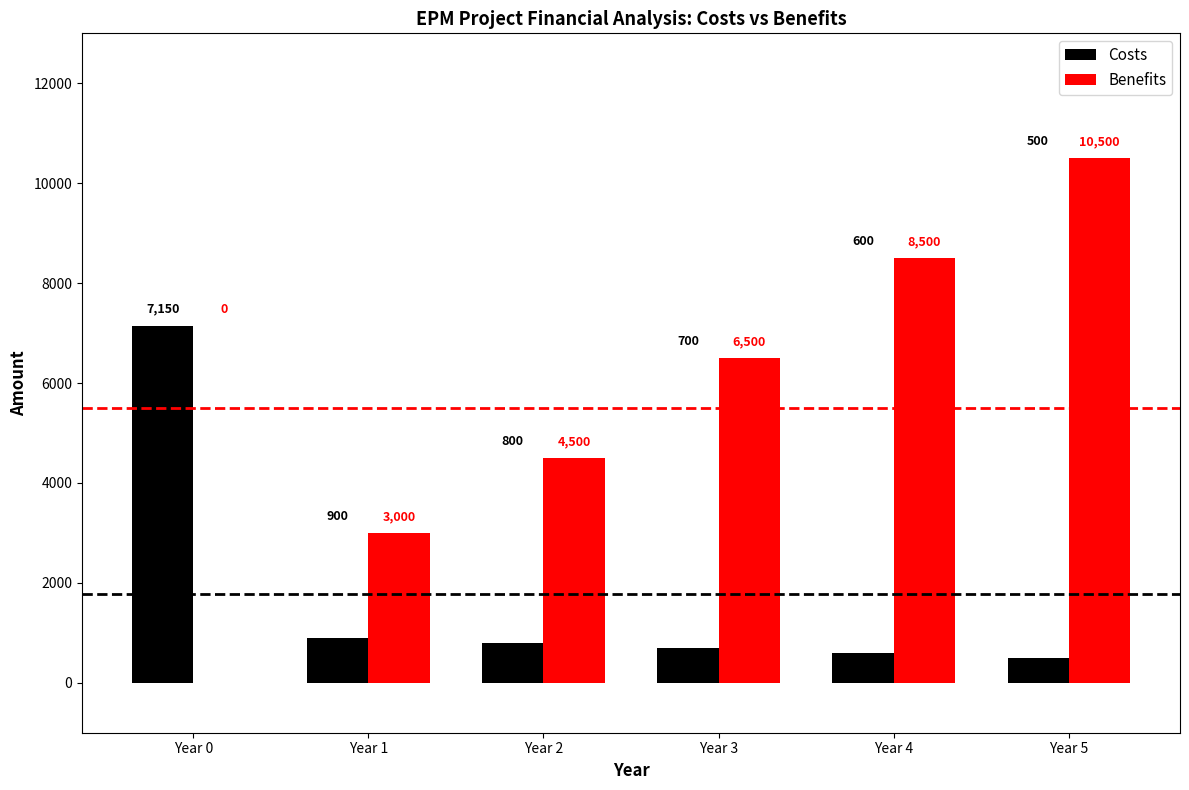

How many positive values does the Benefits series have?

5